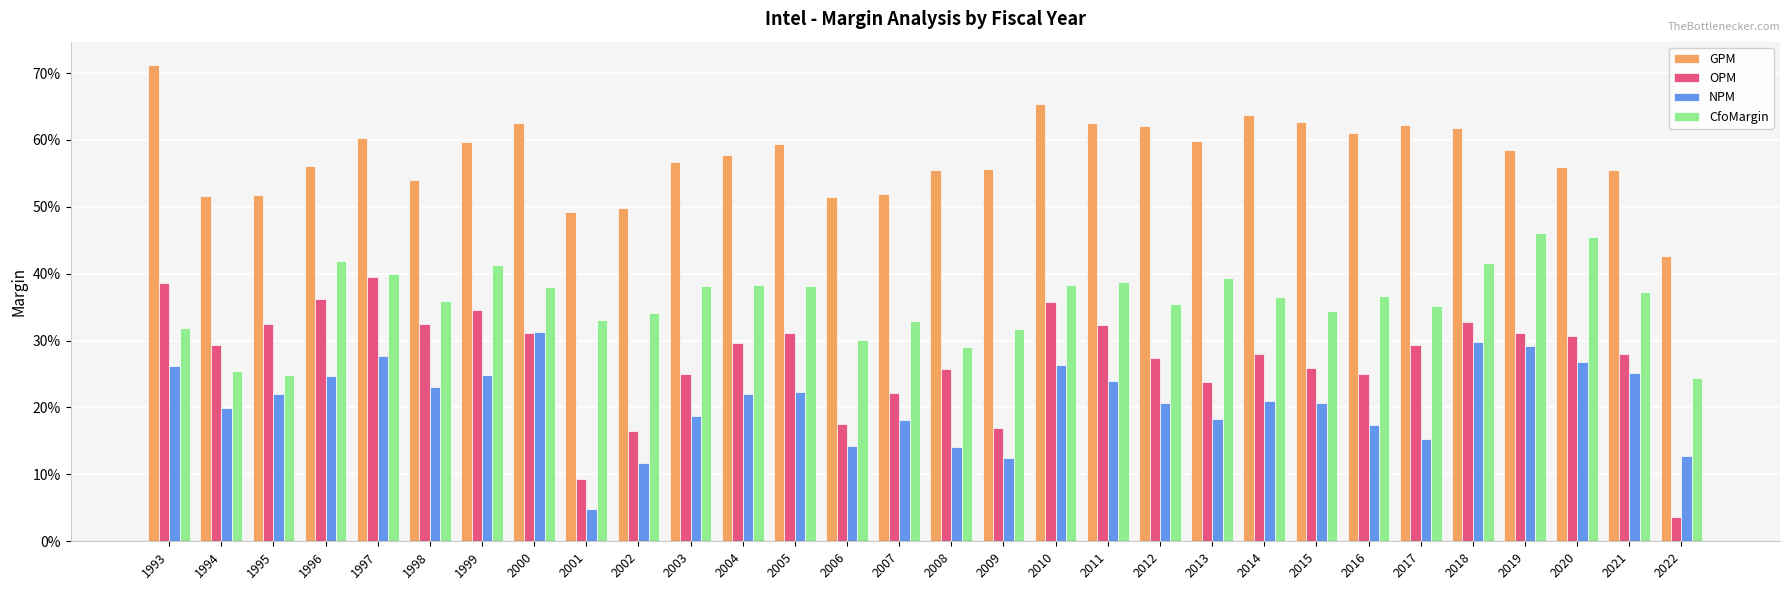

The value of GPM at 2015 is 0.9. True or false?

False